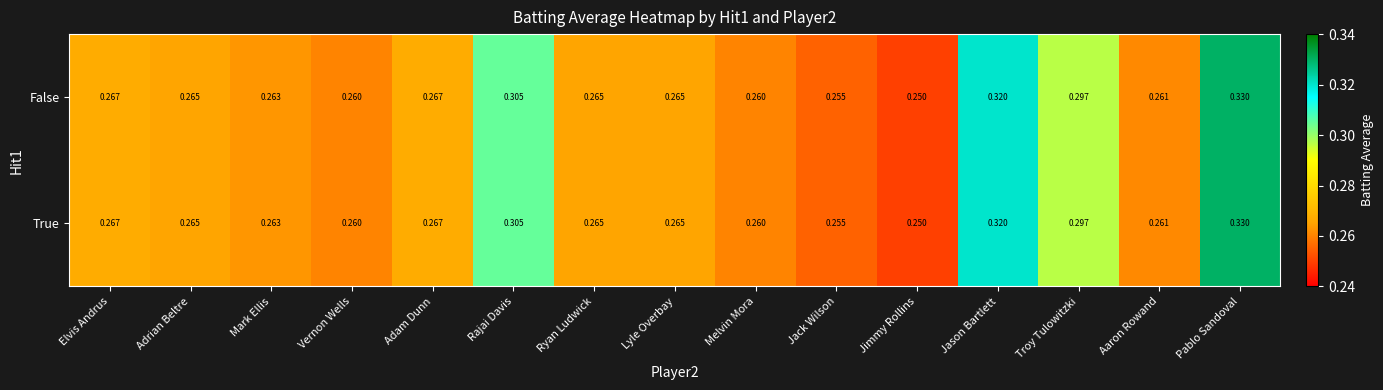

Which category has the lowest value in the True series?

Jimmy Rollins